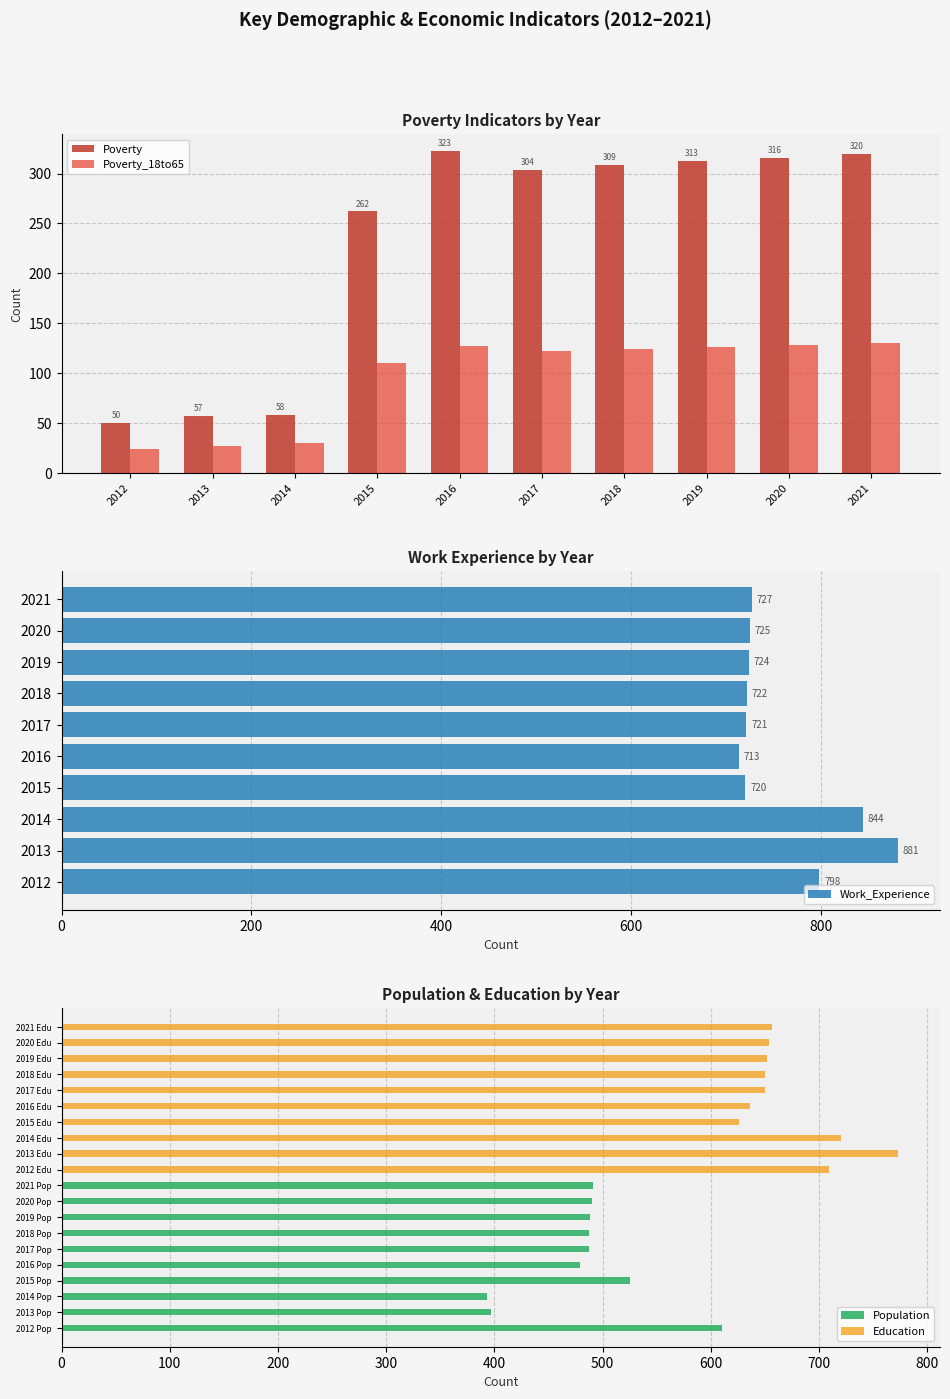

What is the sum of the Poverty_18to65 values at 2019 and 2014?

156